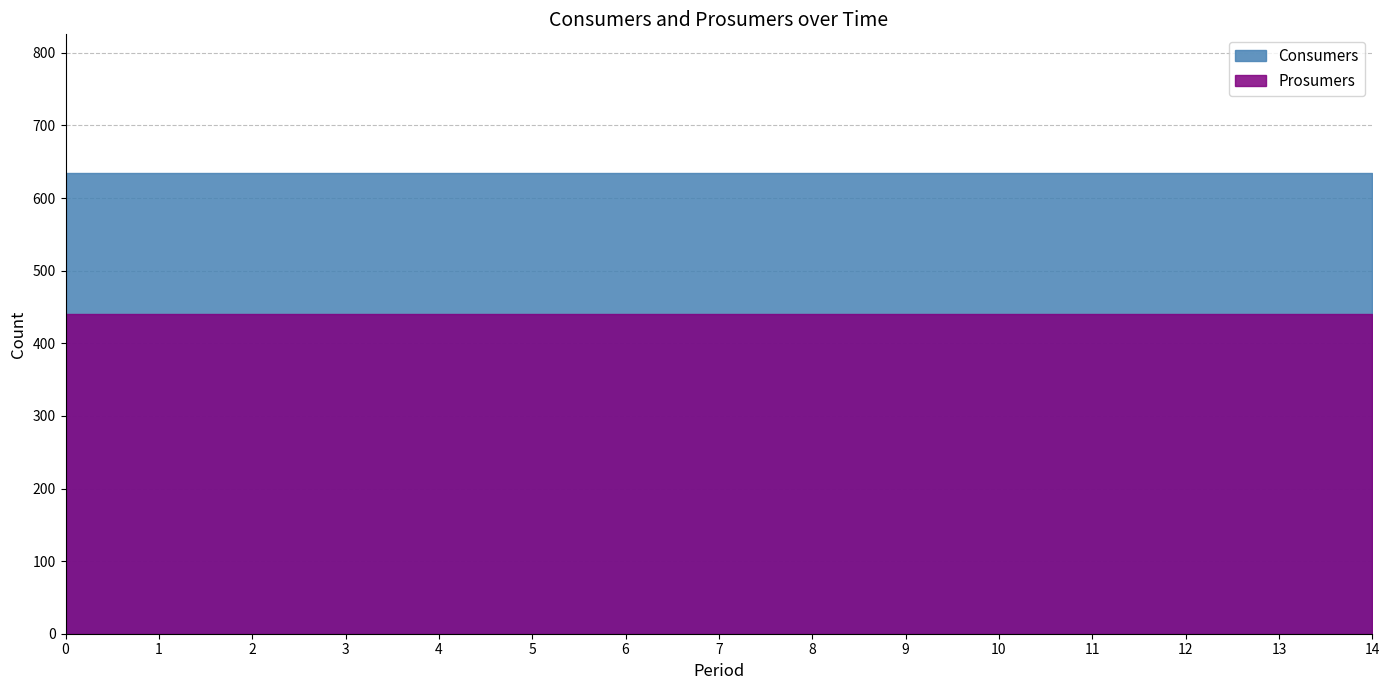

True or false: Consumers and Prosumers intersect in this chart.

False